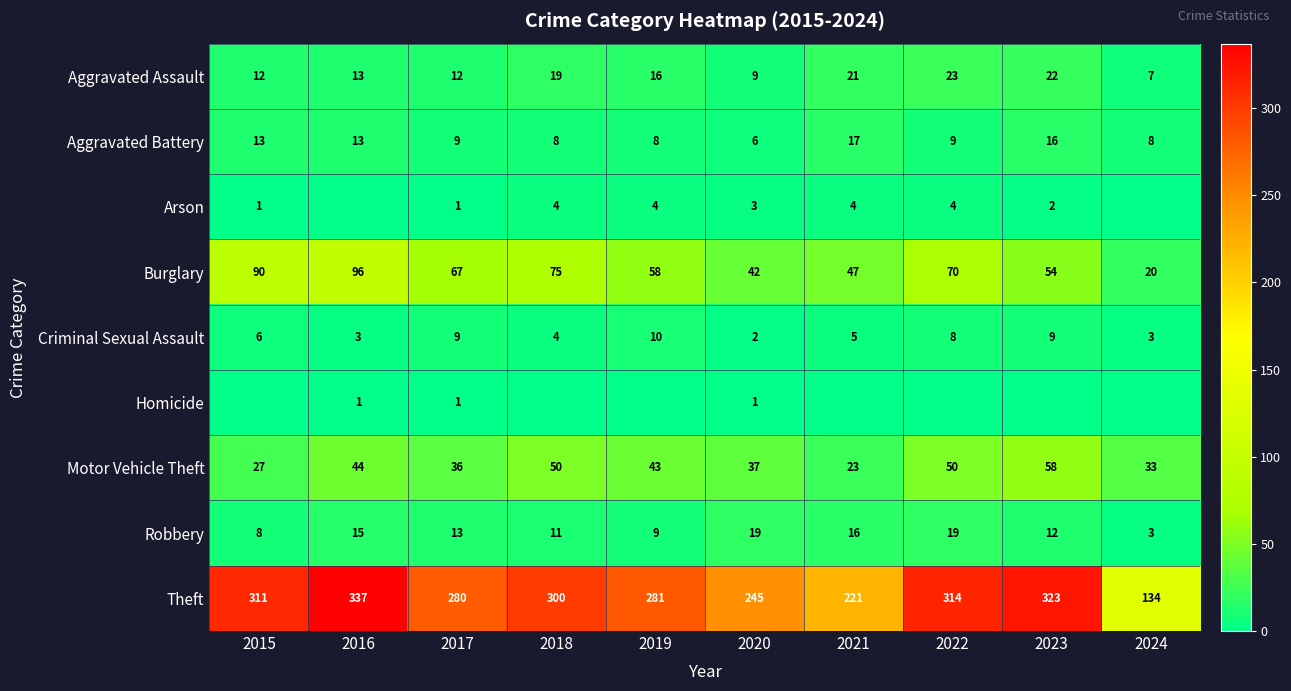

At which label is Burglary closest to 58?

2019